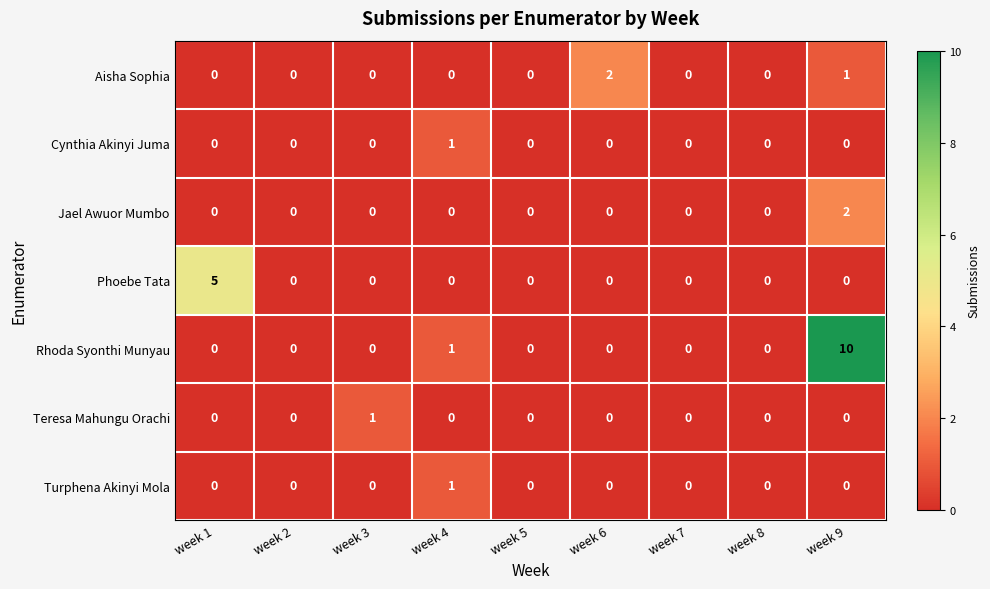

What is the difference between the highest and lowest values at week 4?

1